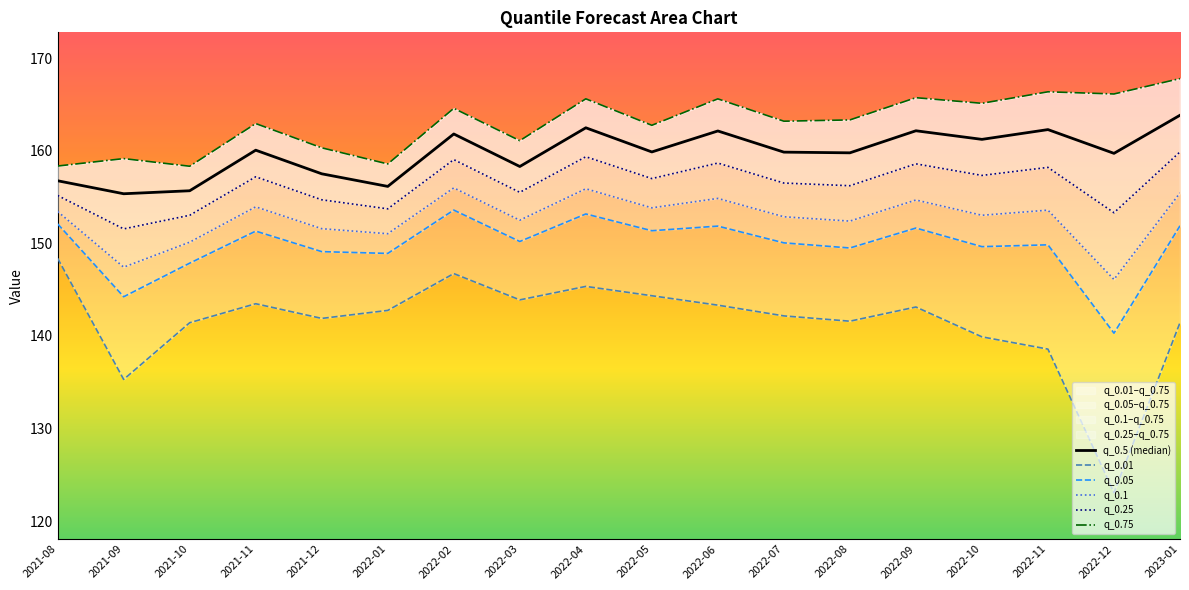

What is the label of the 6th point from the left?

2022-01